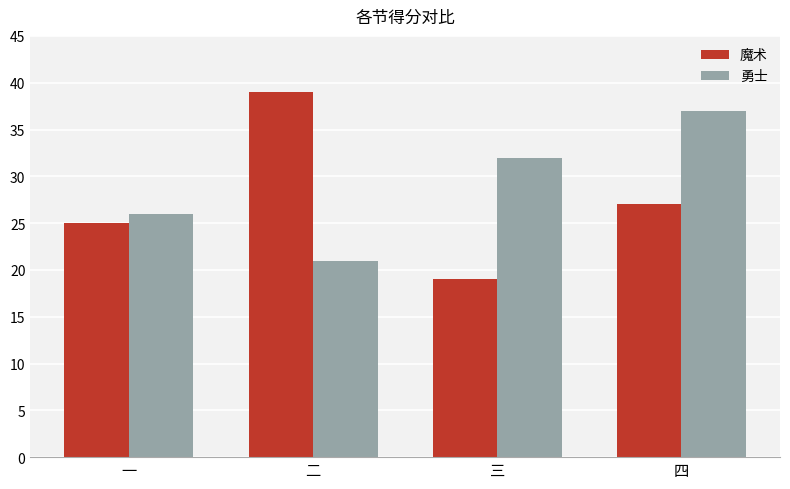

Where is 魔术 nearest to the value 29?

四